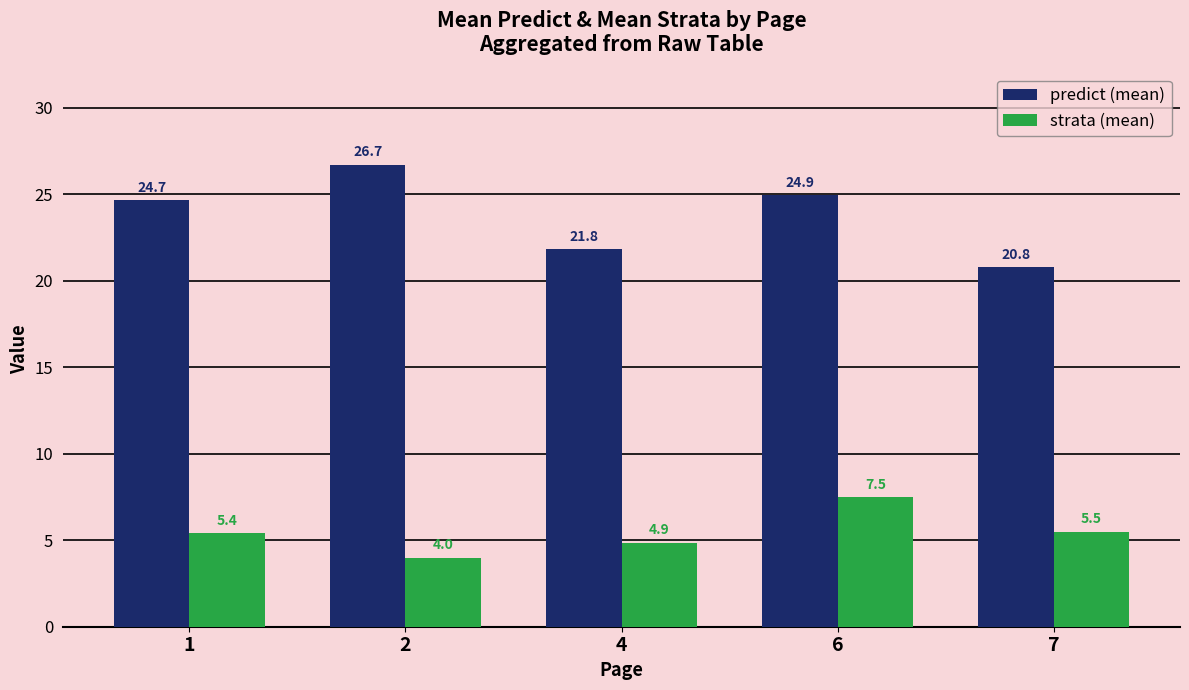

How many bars are there in each group?

2